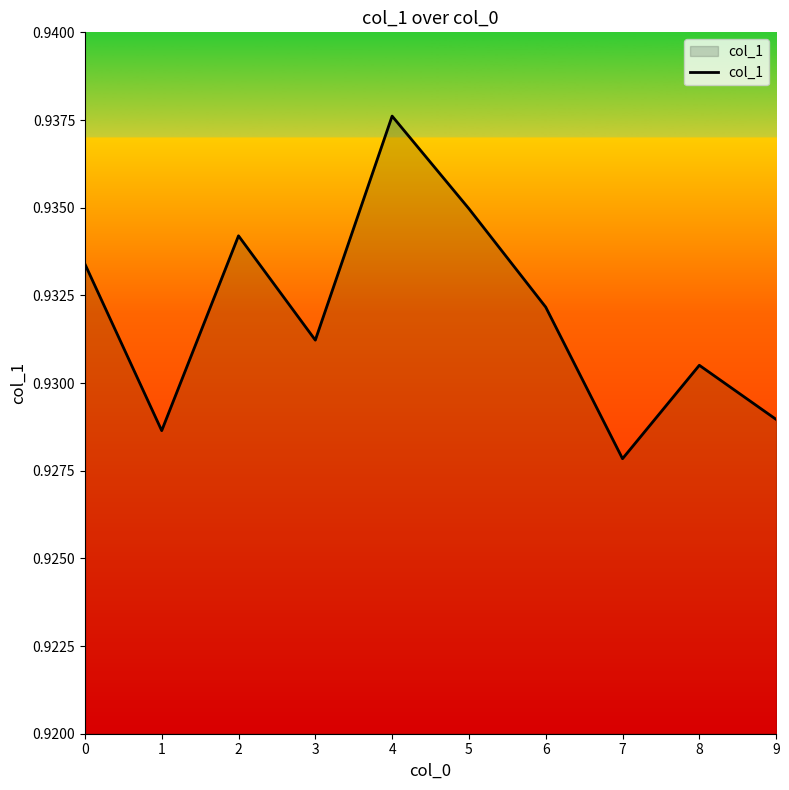

Rank the categories by value from highest to lowest.

4, 5, 2, 0, 6, 3, 8, 9, 1, 7